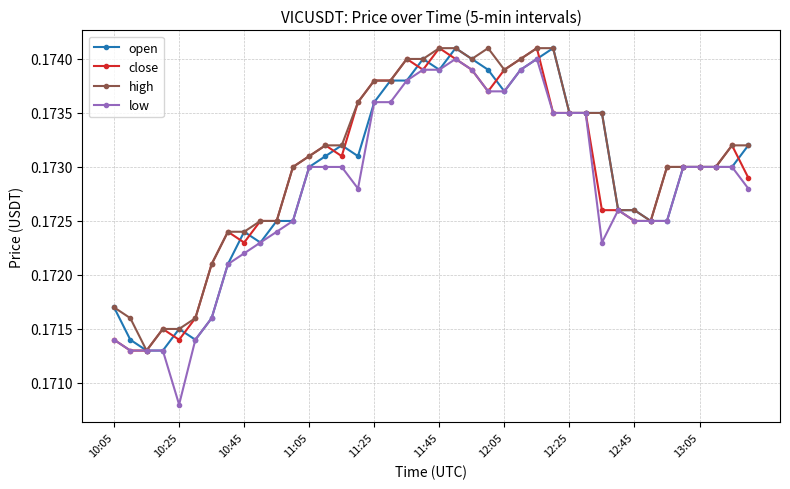

At how many categories does at least one series exceed 0?

40